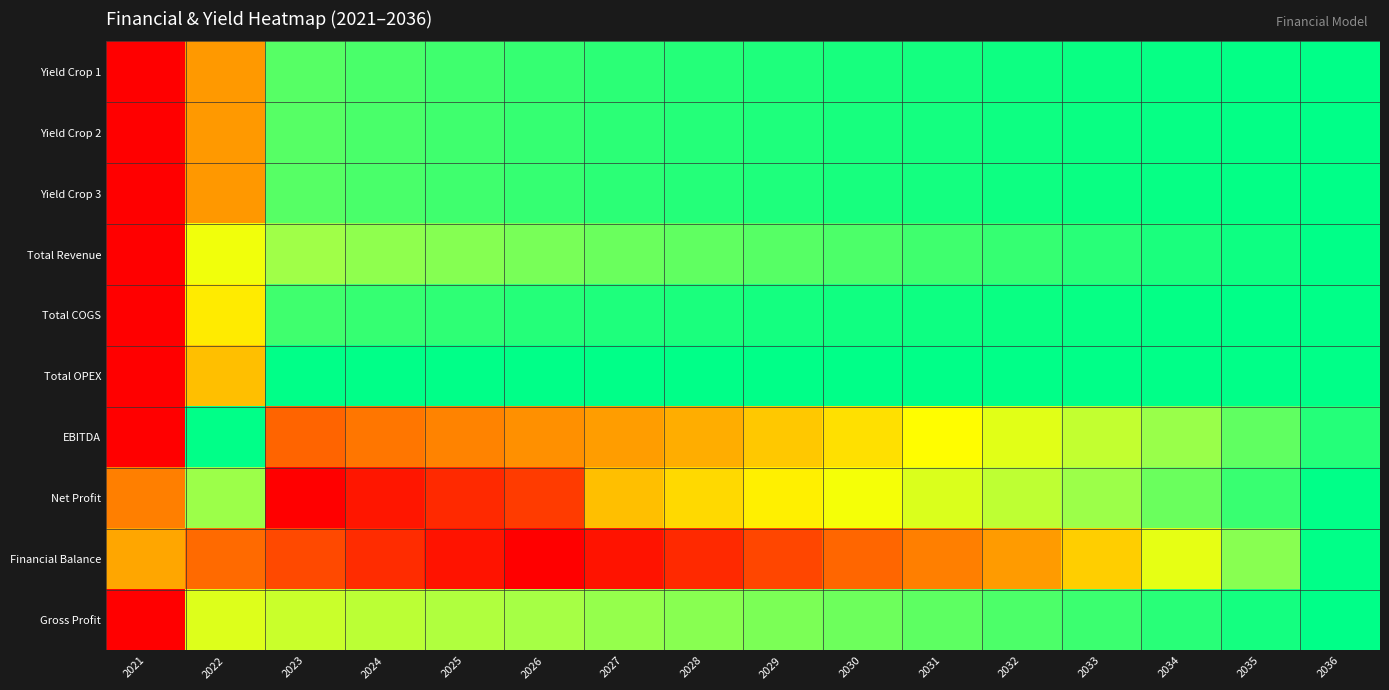

What is the spread (max minus min) of values at 2035?

0.2